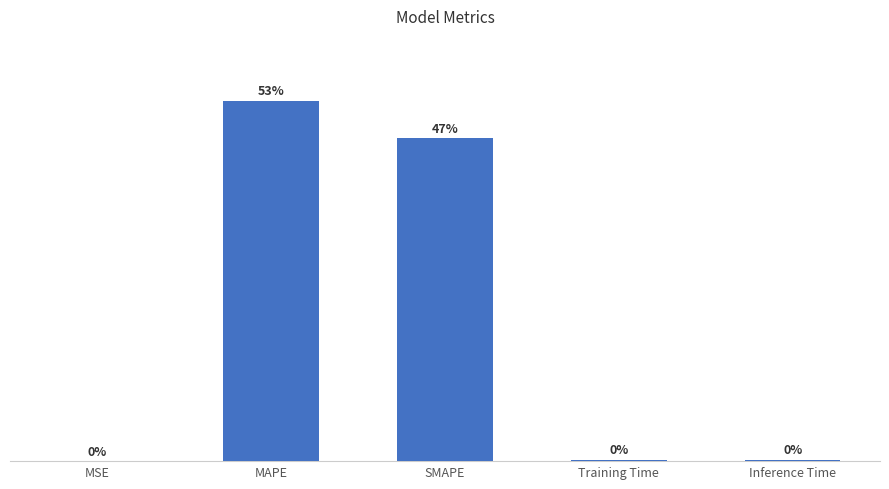

Which category has the highest value across all series?

MAPE